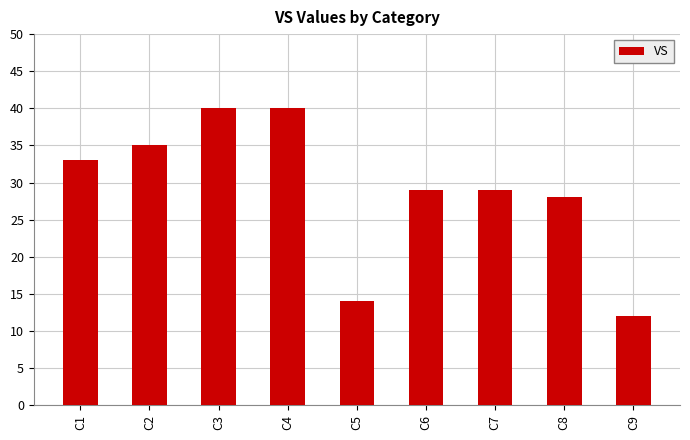

Reading left to right, list all the values displayed in this chart.

C1=33	C2=35	C3=40	C4=40	C5=14	C6=29	C7=29	C8=28	C9=12